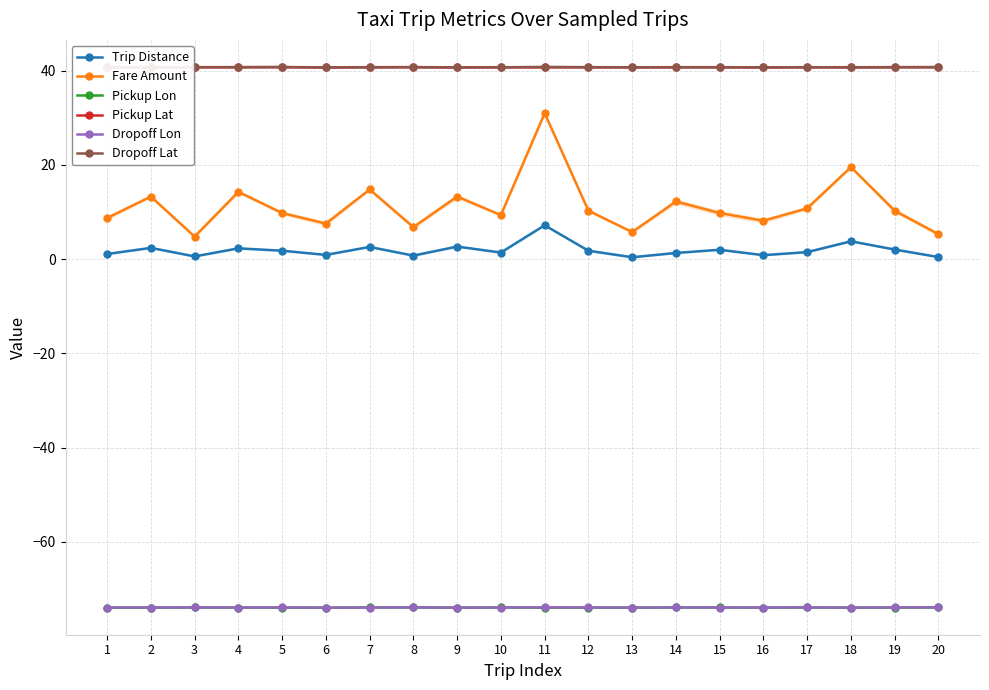

At how many categories does at least one series exceed 25?

20